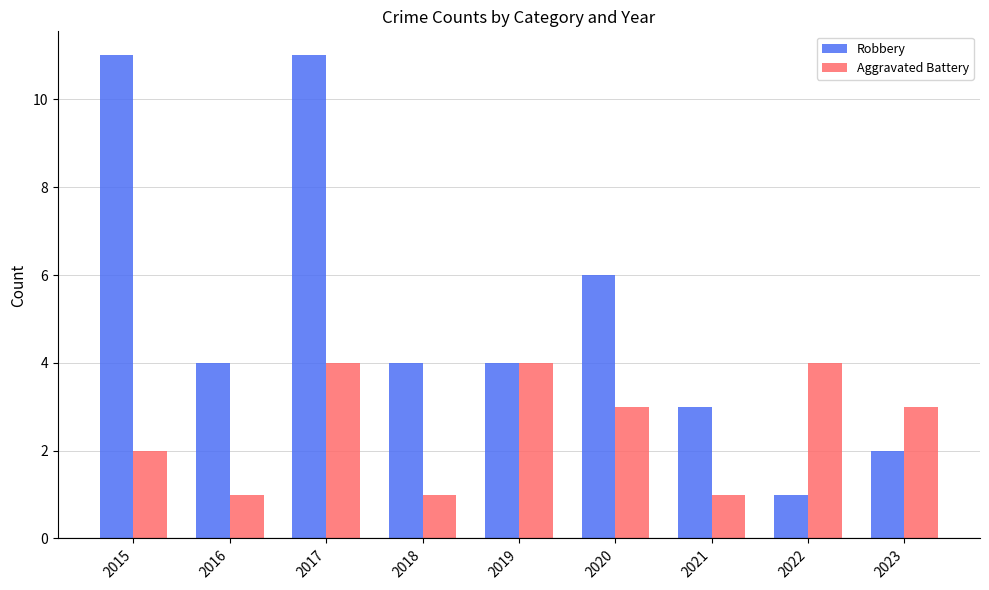

The Robbery series shows 1 at 2023. True or false?

False